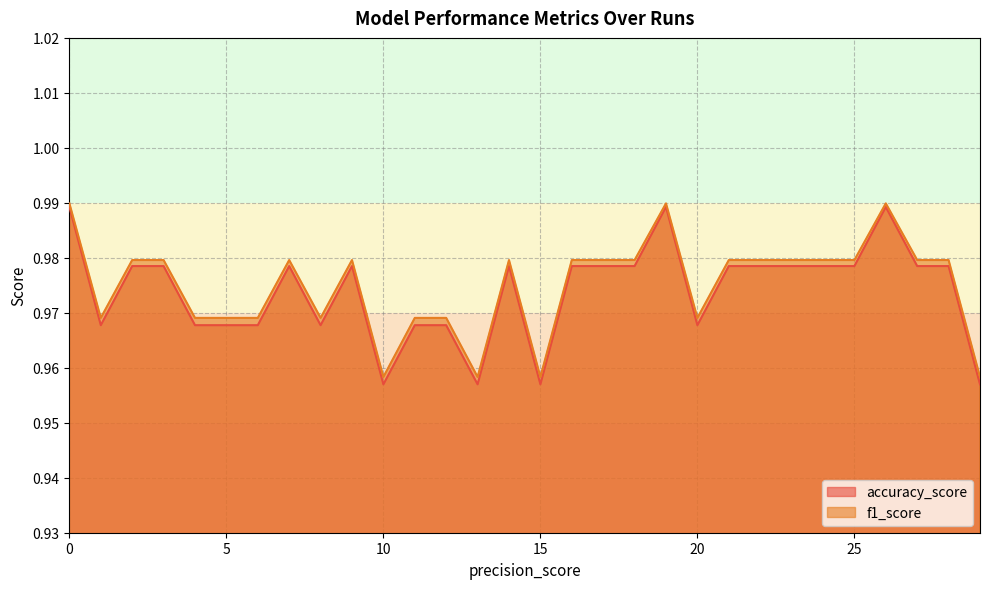

Which series has the largest total across all categories?

f1_score